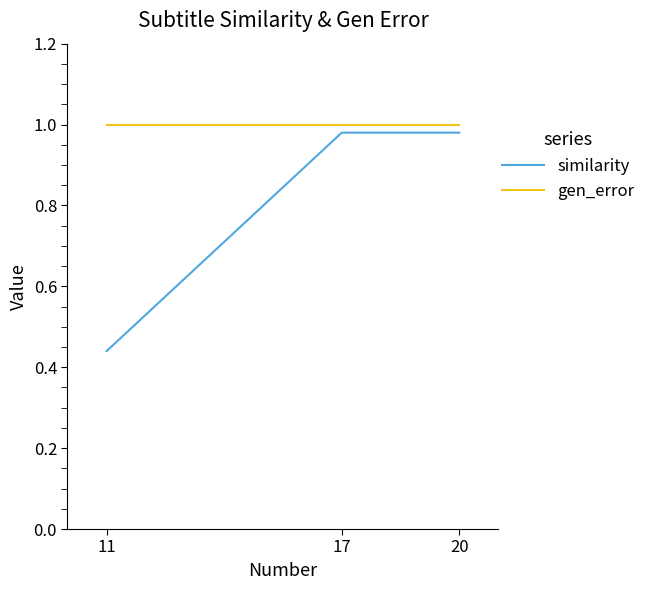

Which series has the largest range (max minus min)?

similarity